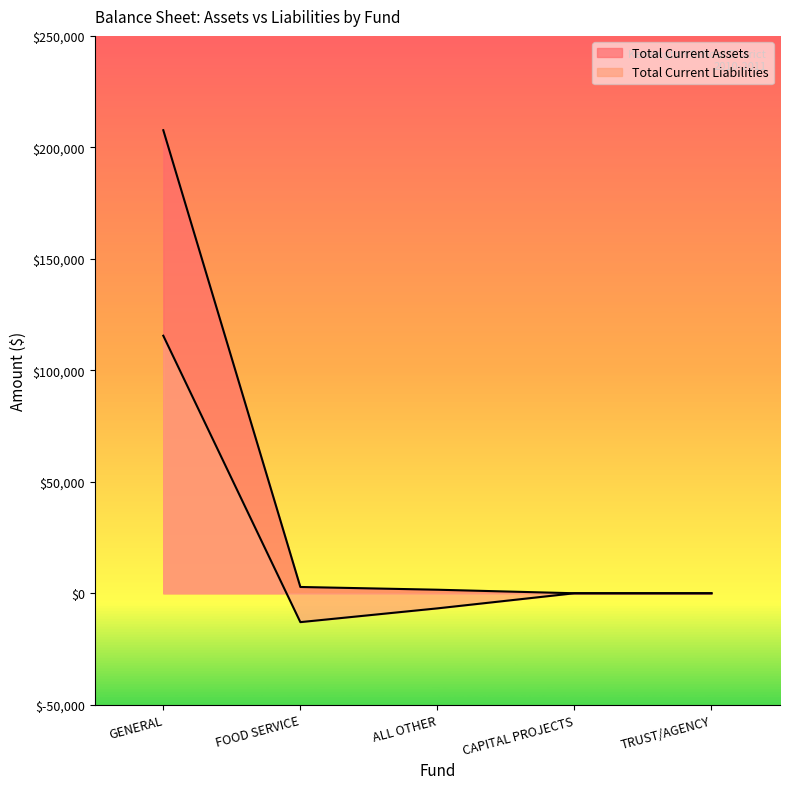

Where is Total Current Assets nearest to the value 103847?

FOOD SERVICE